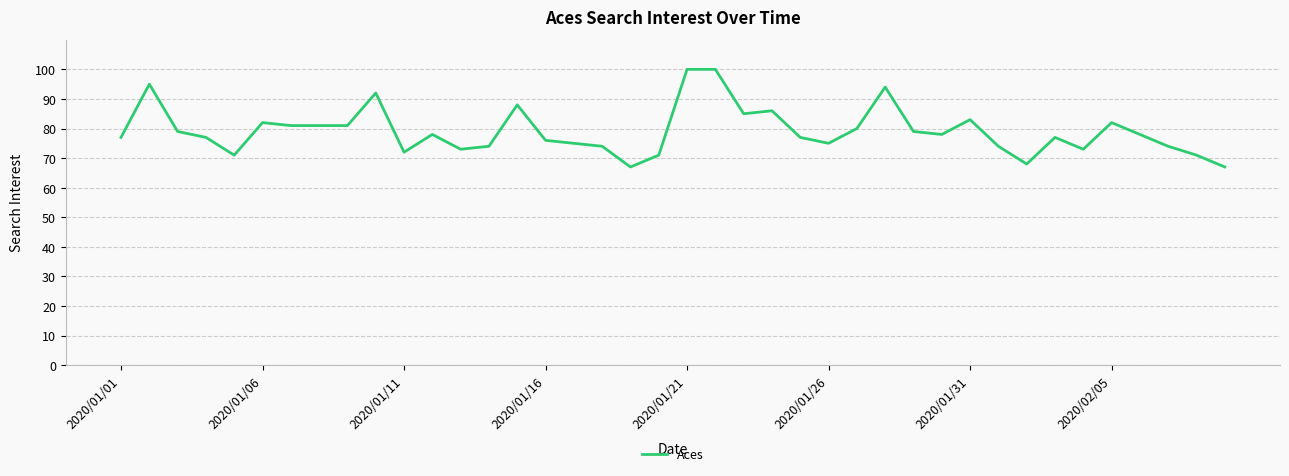

What is the minimum value shown in the chart?

67